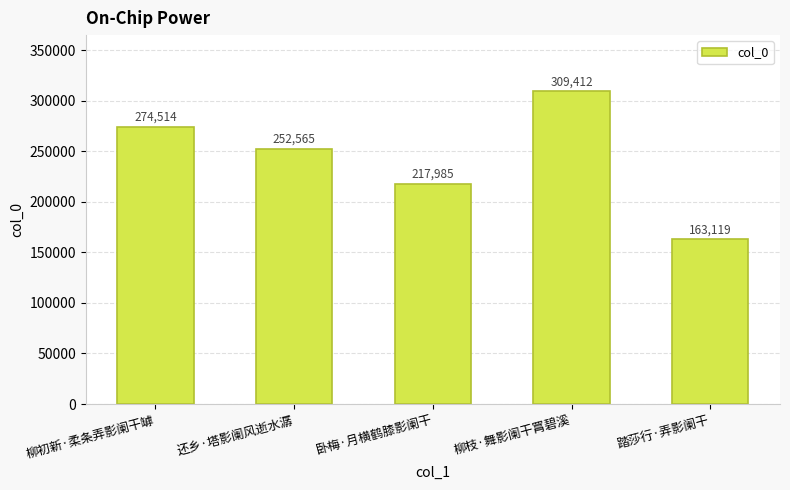

The value at 还乡·塔影阑风逝水潺 is 131800. True or false?

False